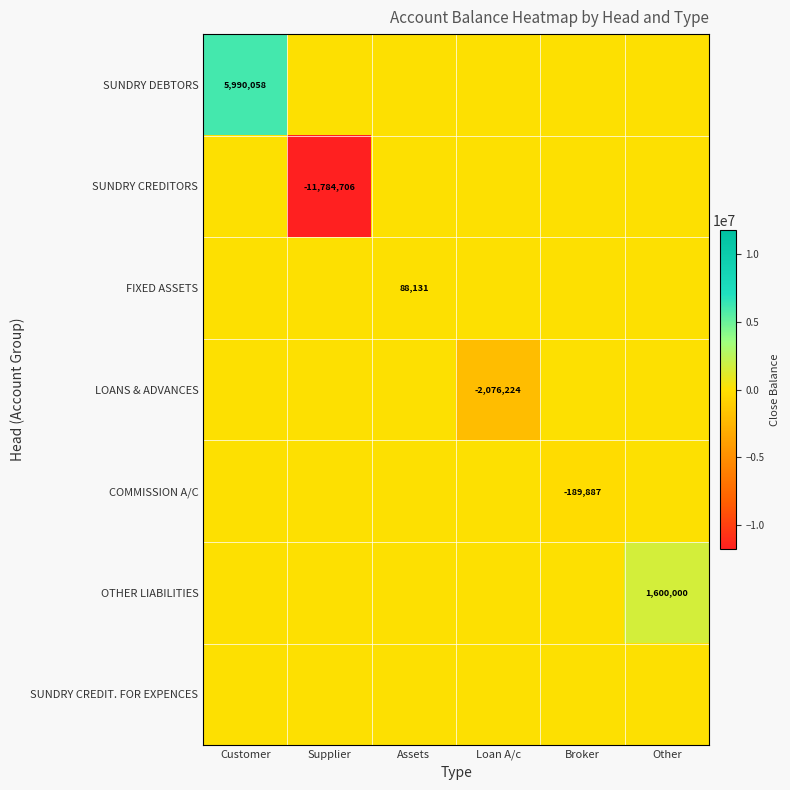

At how many categories does at least one series exceed 1007727?

2